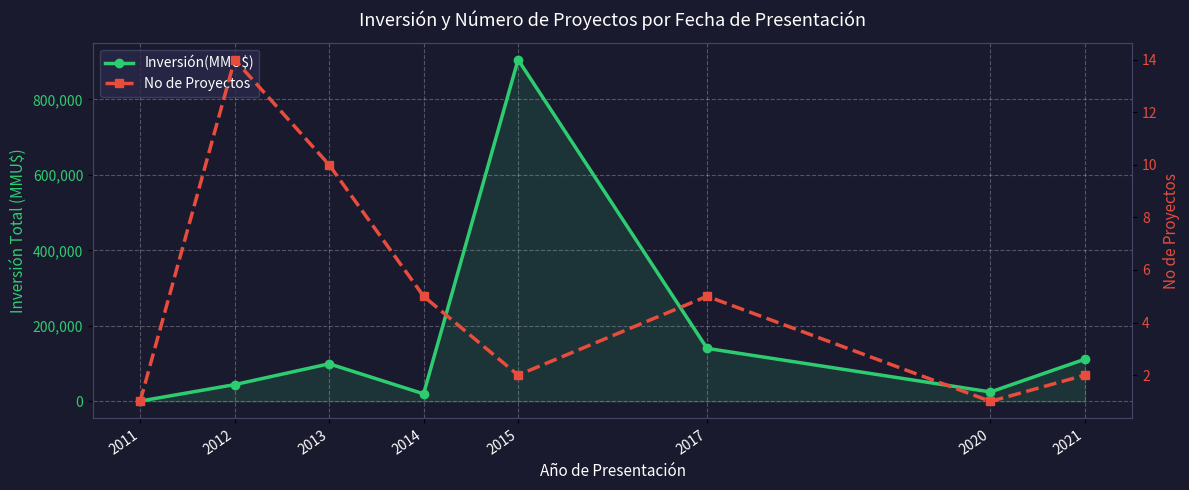

Where is the first local maximum for Inversión(MMU$)?

2013